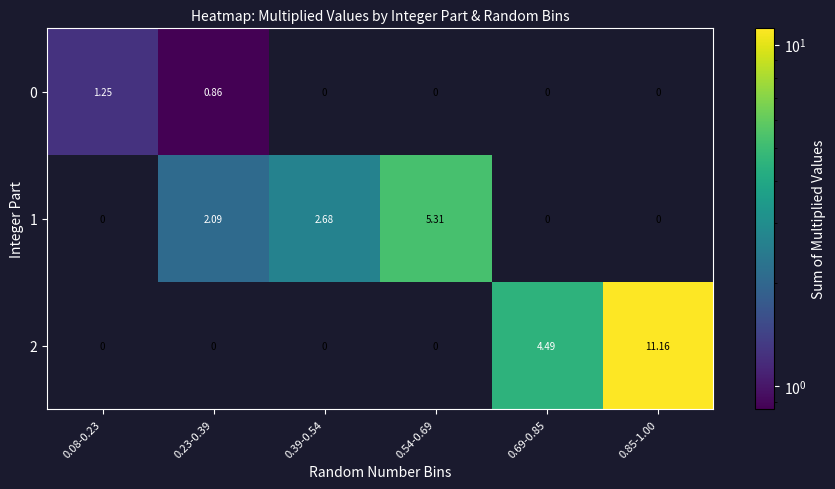

Is the value of 1 at 0.54-0.69 greater than the value of 0 at 0.39-0.54?

Yes